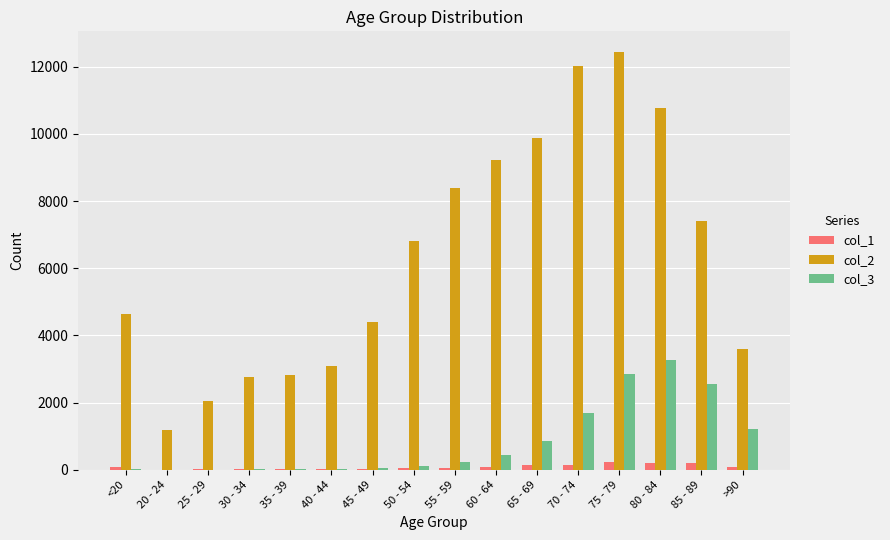

The value of col_3 at >90 is 1224. True or false?

True